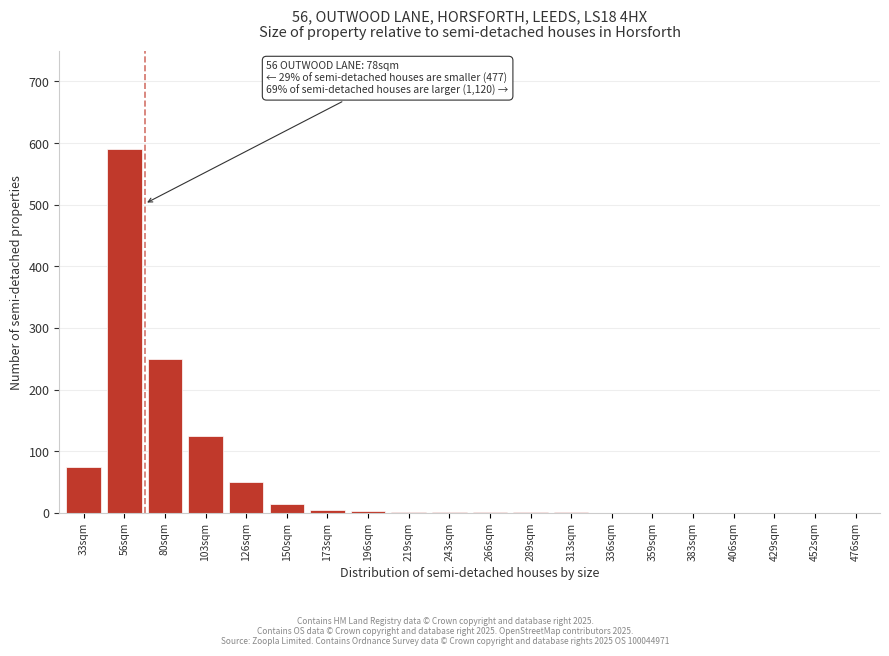

What is the change in value from 103sqm to 476sqm?

-125